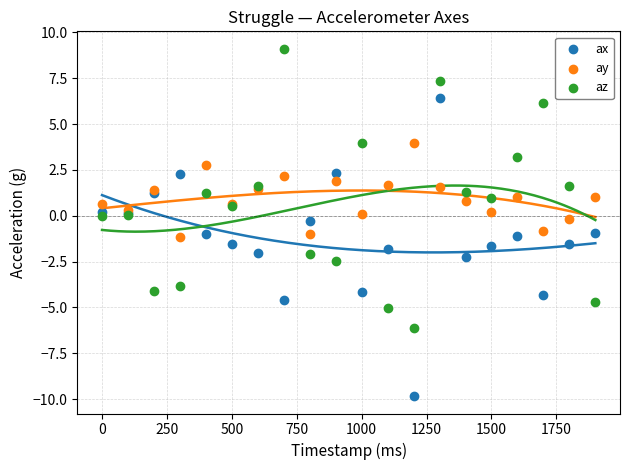

Which series has the largest Y range (max minus min)?

ax